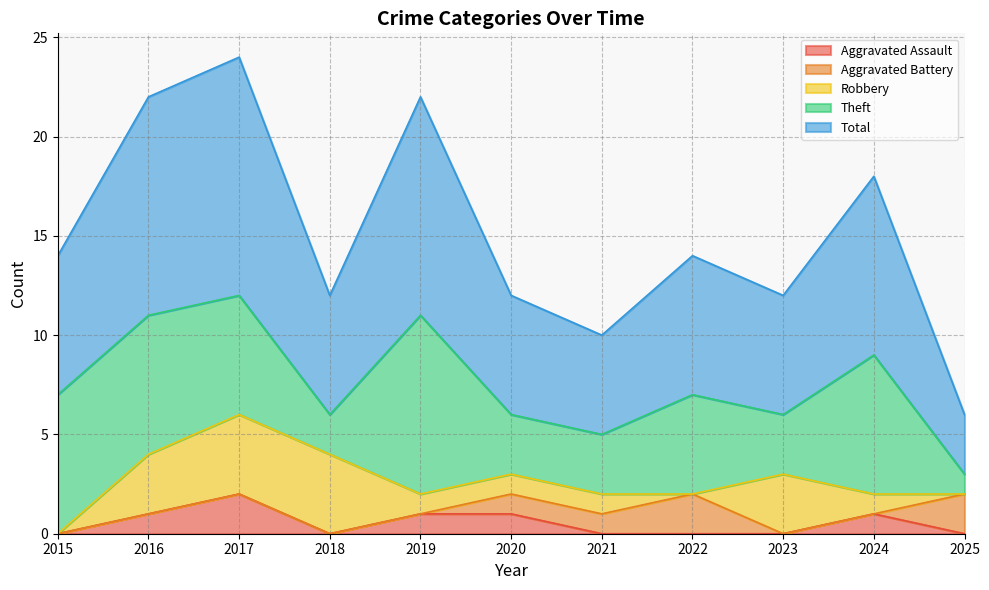

Which category has the lowest value across all series?

2015